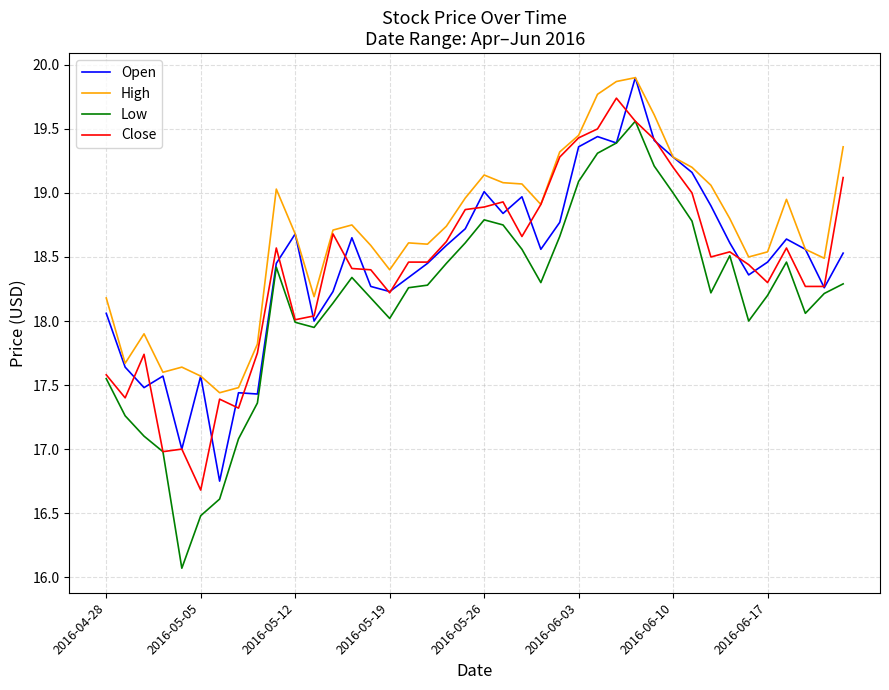

Which series has the largest total across all categories?

High